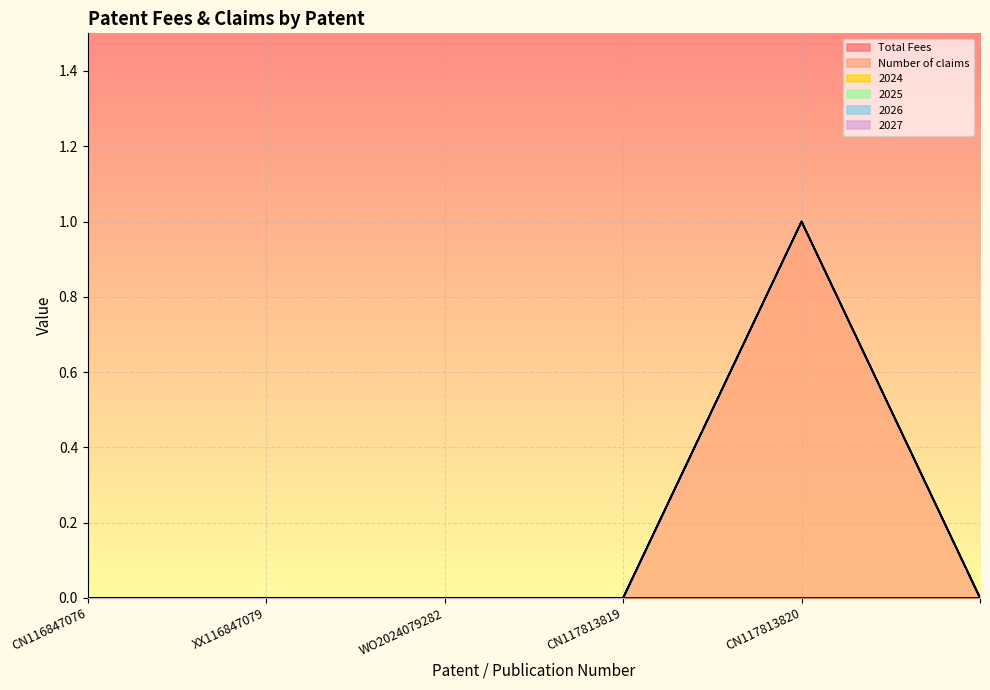

At which category is the sum across all series the highest?

CN117813820